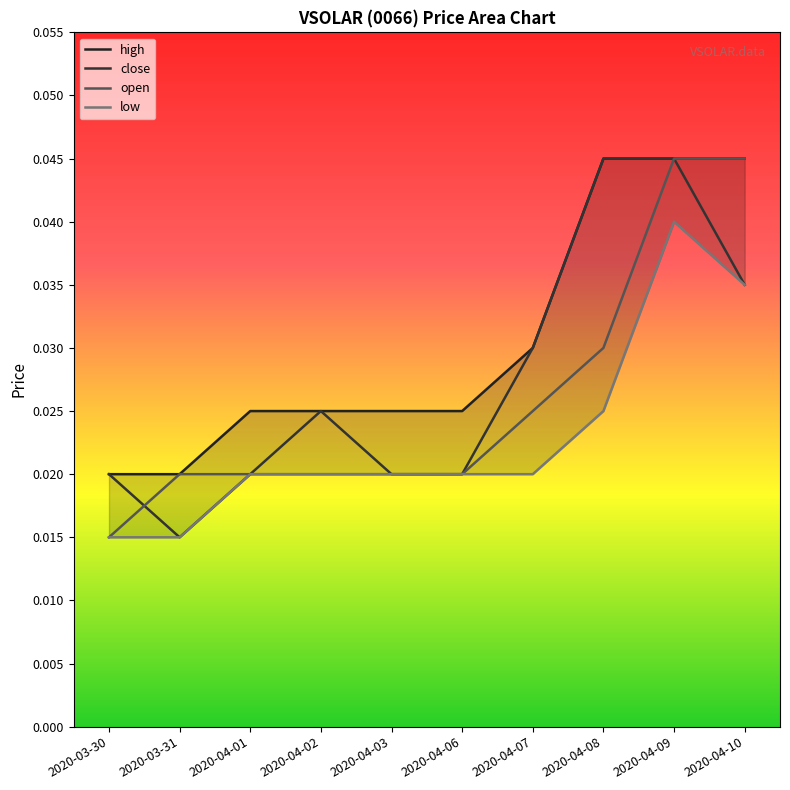

The close series shows 0.0 at 2020-04-09. True or false?

True